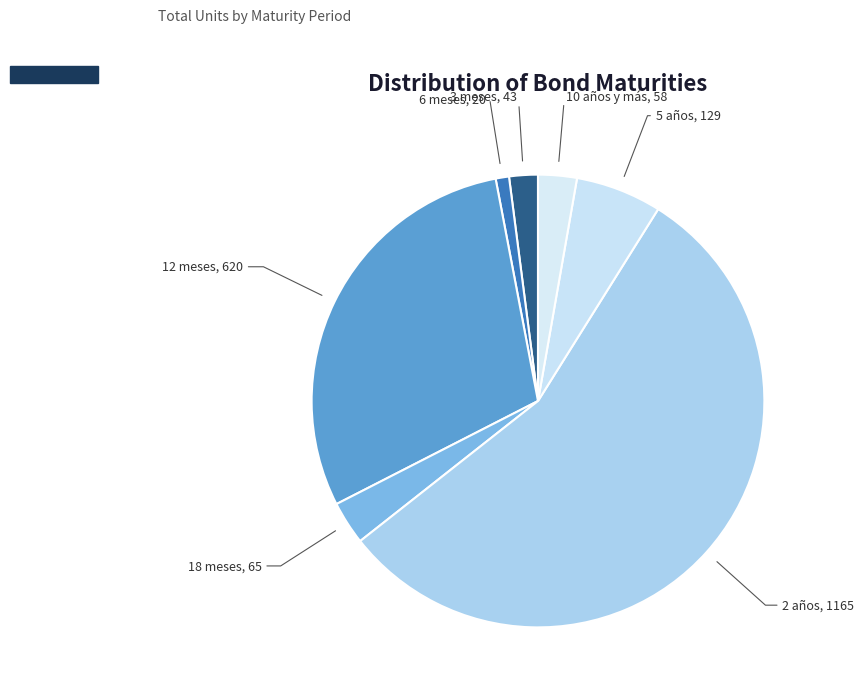

Is there a majority slice in this chart?

Yes